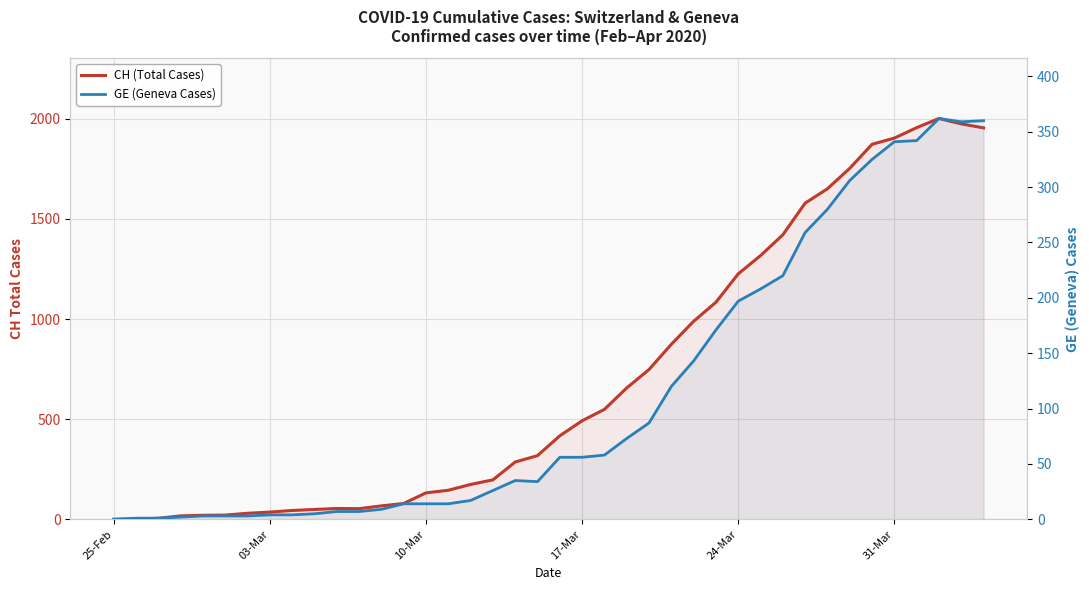

Reading right to left, what are all the values shown in this chart?

CH (Total Cases): 1955	1975	2002	1956	1904	1873	1753	1651	1579	1421	1317	1226	1084	989	874	748	656	549	492	417	318	286	197	174	145	132	79	67	53	54	49	44	36	30	21	20	17	5	1	0
GE (Geneva Cases): 360	359	362	342	341	325	306	280	259	220	208	197	171	143	120	87	73	58	56	56	34	35	26	17	14	14	14	9	7	7	5	4	4	3	3	3	2	1	1	0